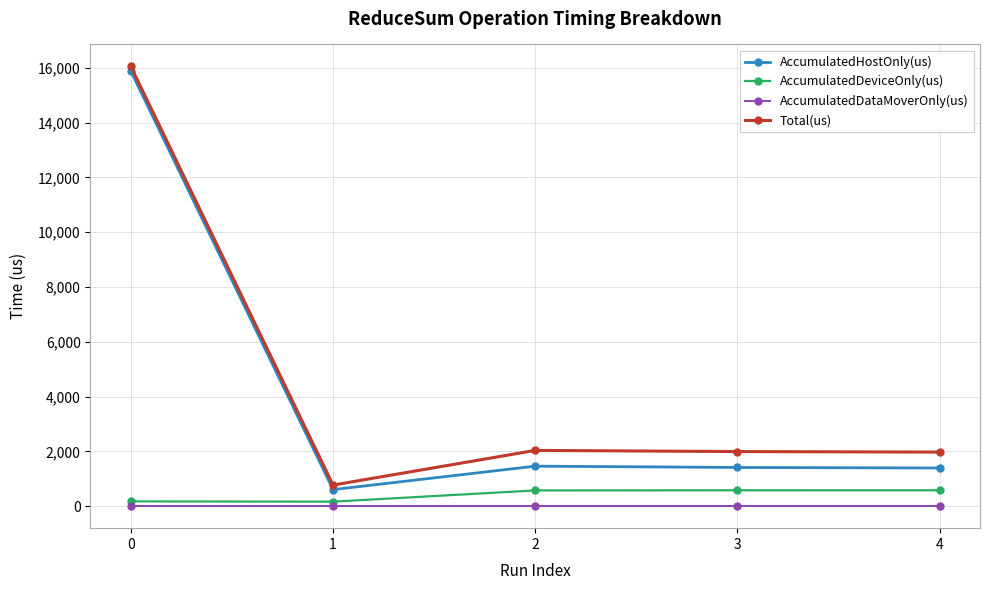

What is the difference between the highest and lowest values at 3?

1993.0